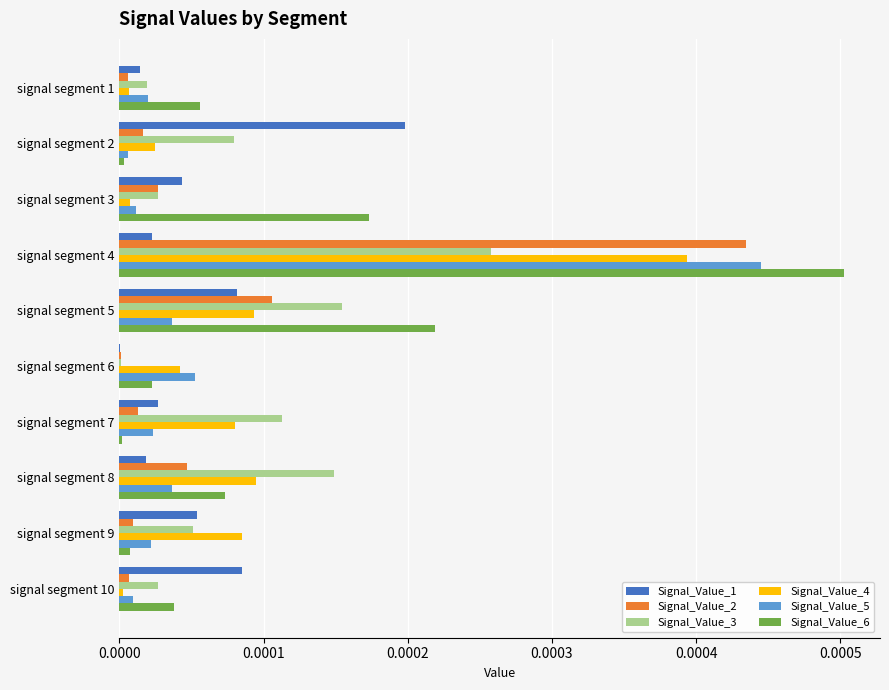

Which series has the largest range (max minus min)?

Signal_Value_6